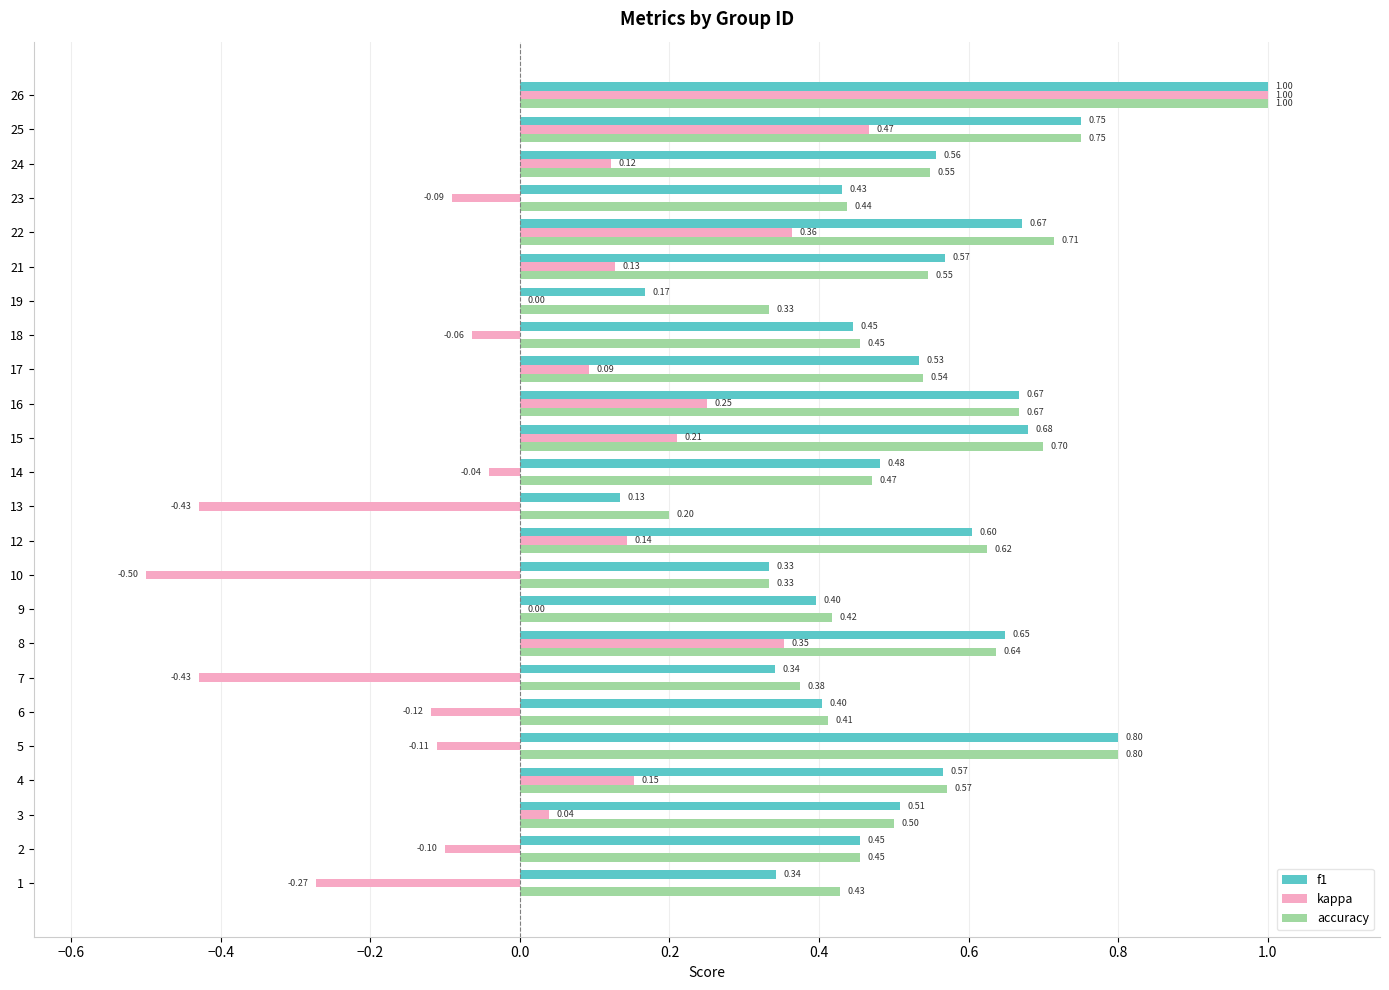

What is the sum of the f1 values at 18 and 8?

1.1